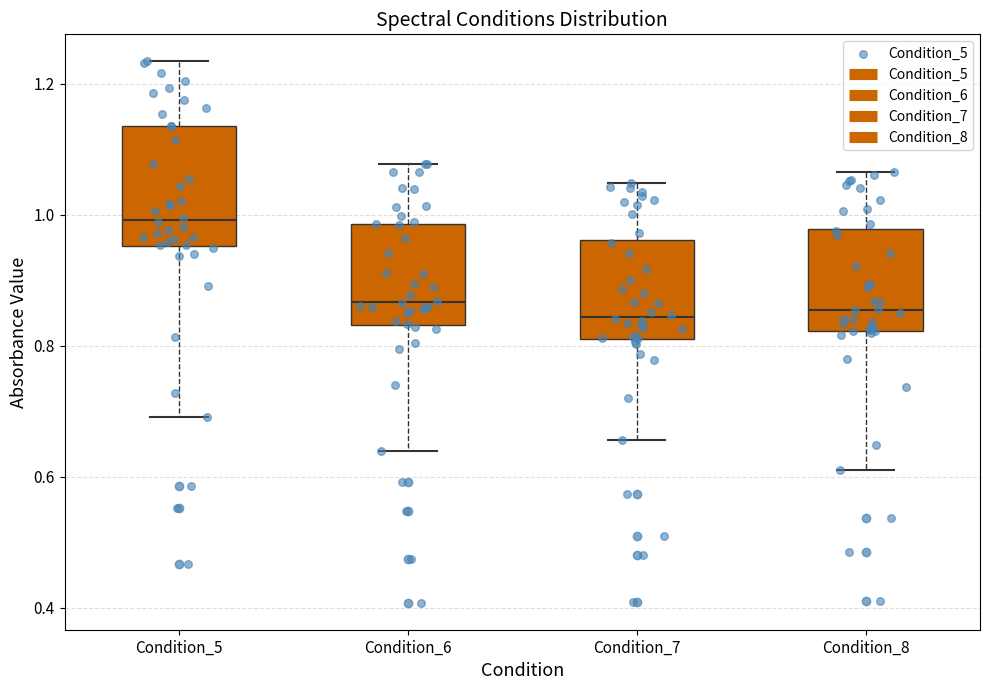

Comparing the boxes themselves (not the whiskers), which one is the tallest?

Condition_5